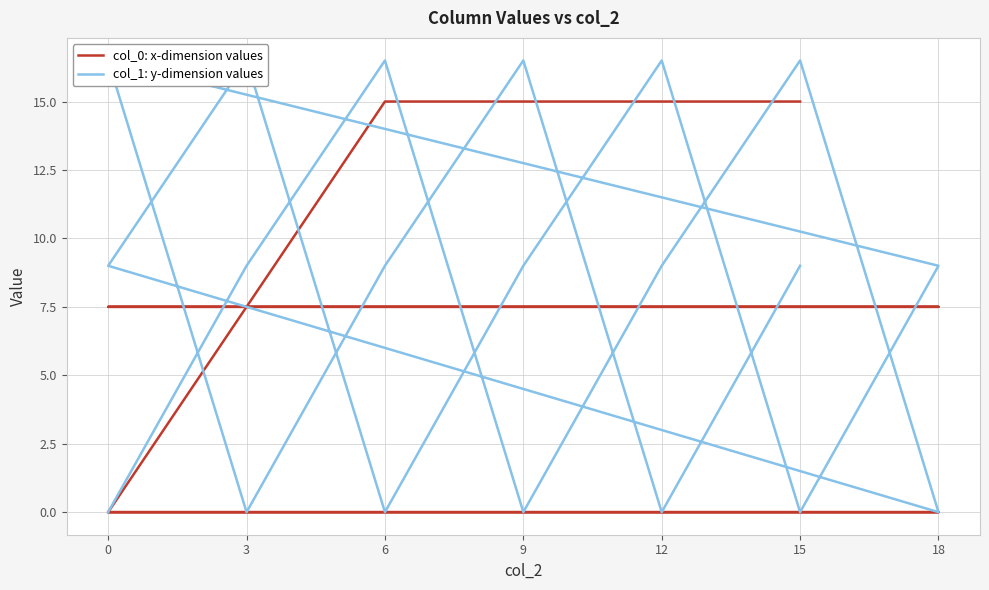

What is the difference between the col_0: x-dimension values values at 12 and 3?

7.5